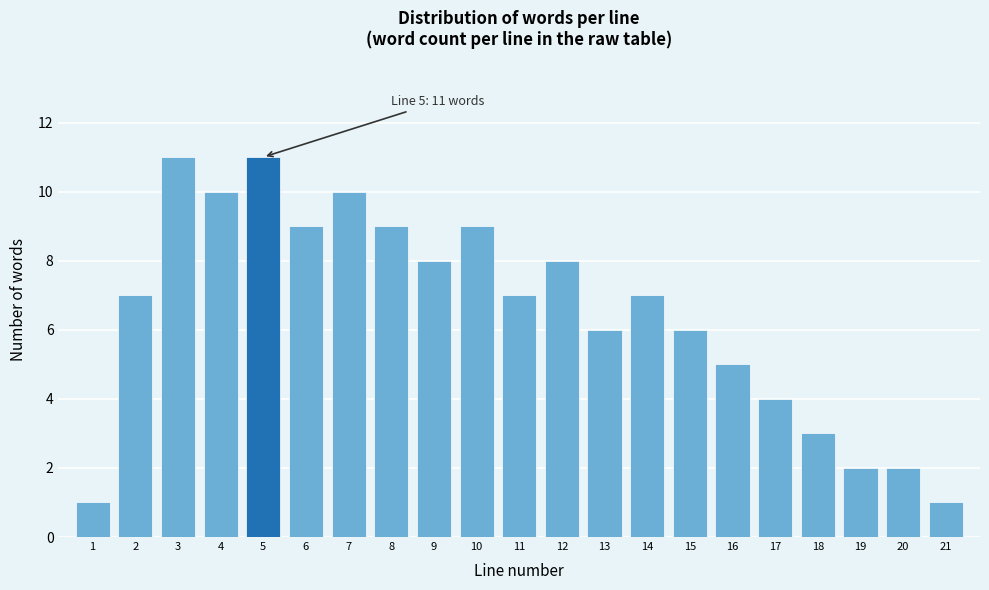

Reading left to right, transcribe all the data shown in this chart.

1	7	11	10	11	9	10	9	8	9	7	8	6	7	6	5	4	3	2	2	1